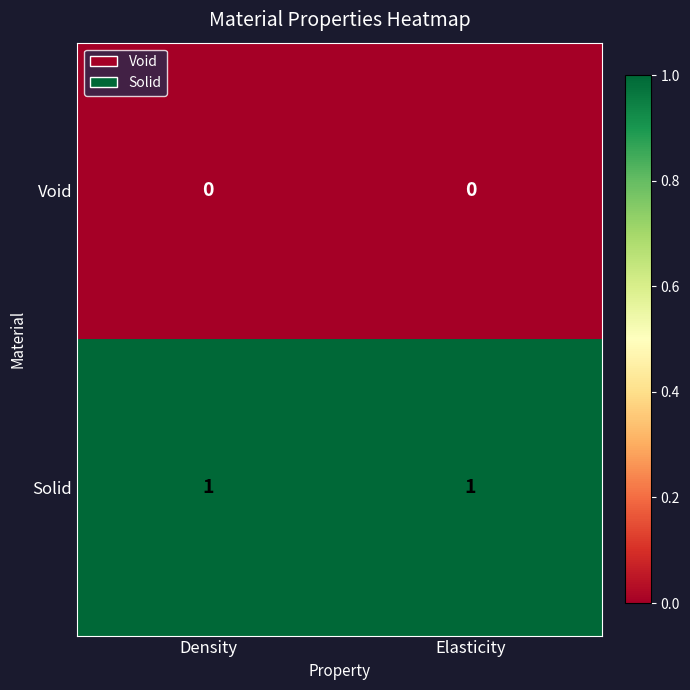

The Solid series shows 2 at Density. True or false?

False